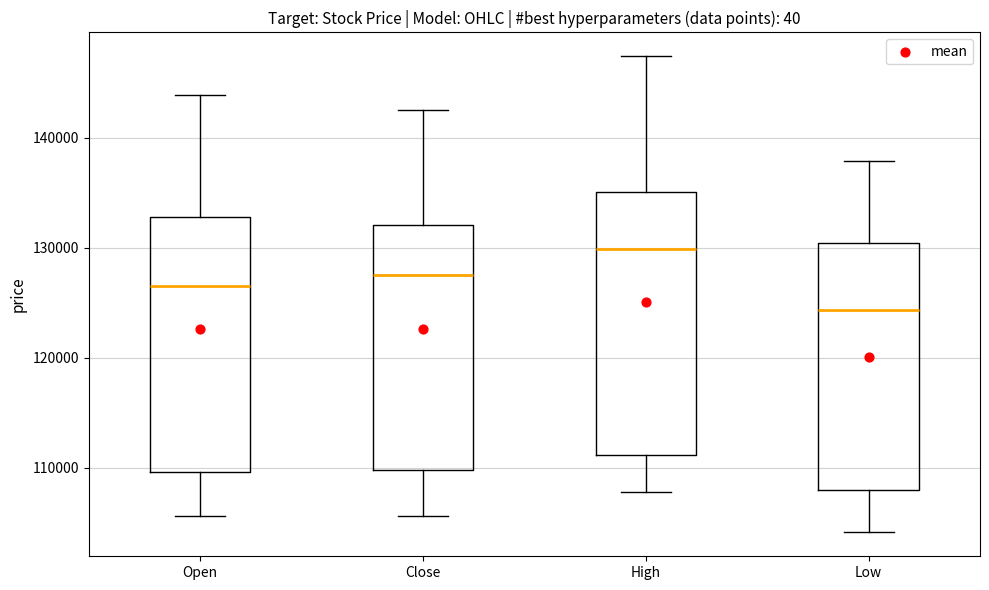

Reading left to right, read every box against the y-axis: the position of its median line, the range the box covers, and the ends of its whiskers. The values are not printed on the chart, so give them approximately, as read against the axis.

Open: median 127000, box 110000 to 133000, whiskers 106000 to 144000
Close: median 128000, box 110000 to 132000, whiskers 106000 to 143000
High: median 130000, box 111000 to 135000, whiskers 108000 to 147000
Low: median 124000, box 108000 to 130000, whiskers 104000 to 138000